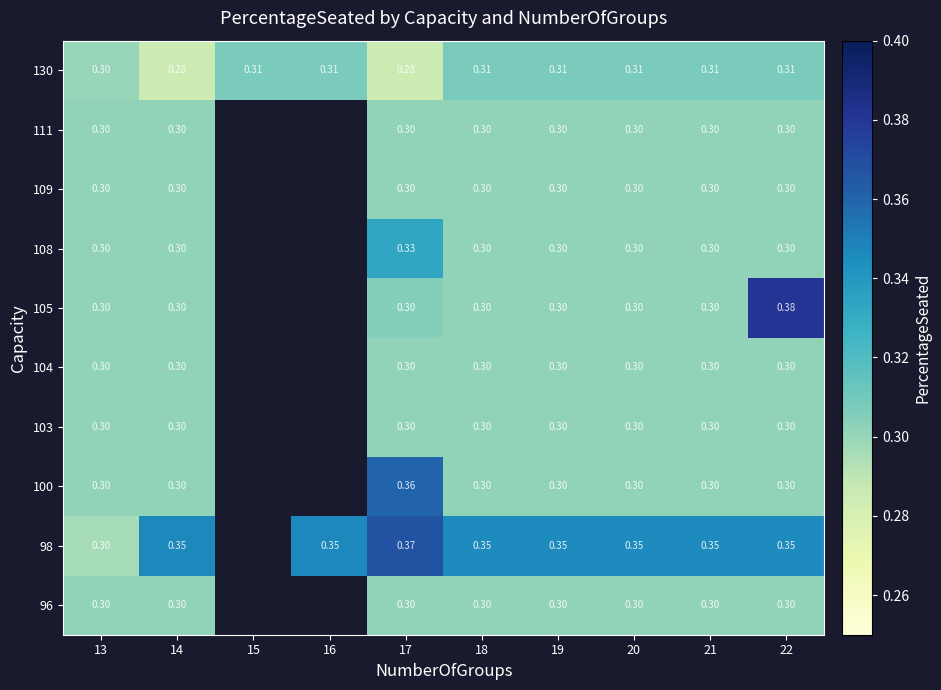

What is the spread (max minus min) of values at 17?

0.1